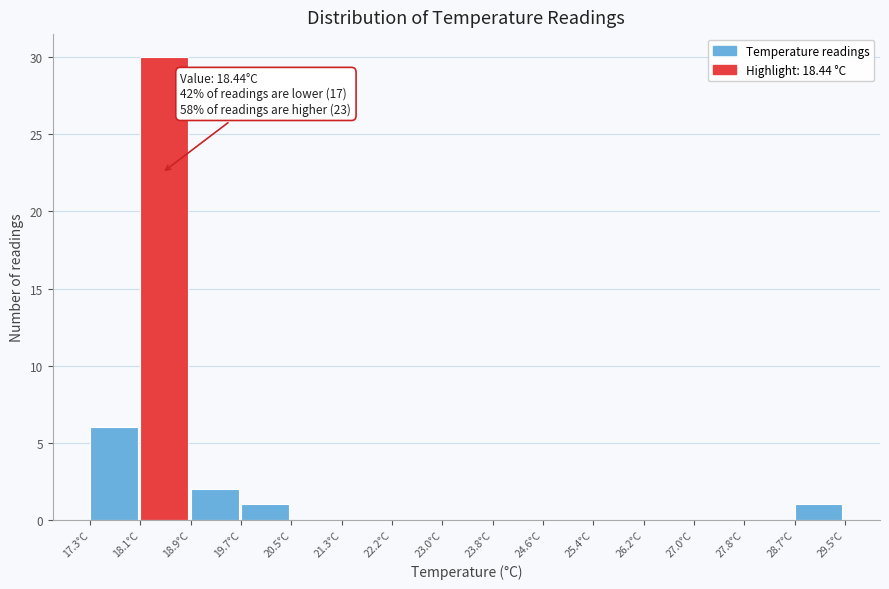

Which range on the x-axis has the tallest bar?

18.1 to 18.9